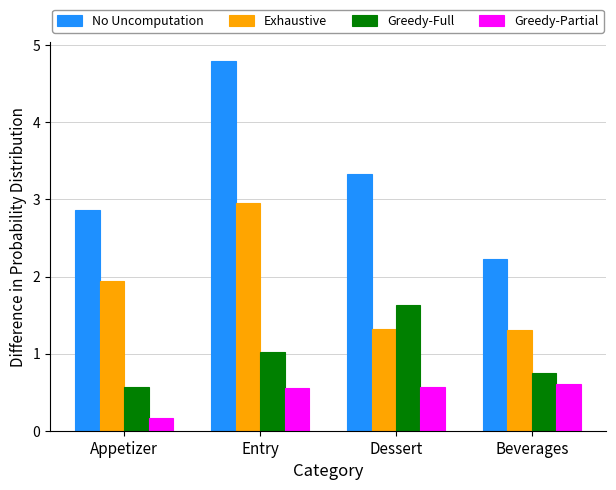

Count the Greedy-Partial values in the range 0 to 1.

4